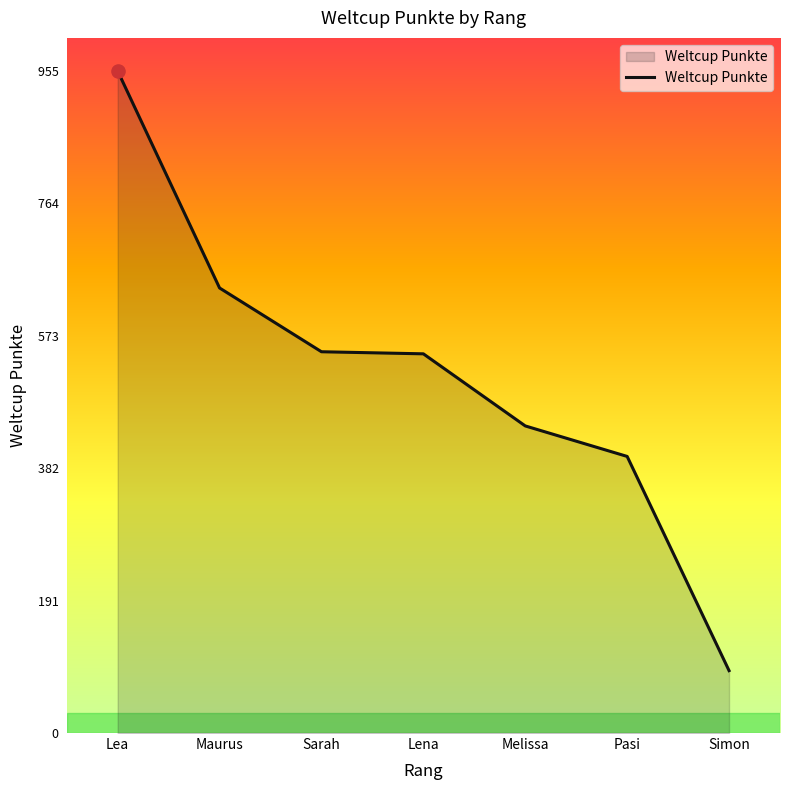

What is the ratio of the value at Lea to the value at Simon?

10.6